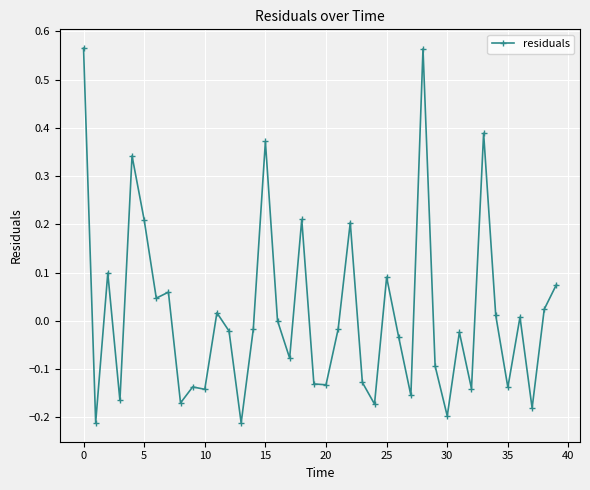

True or false: the data has more than 2 interior local peaks.

True